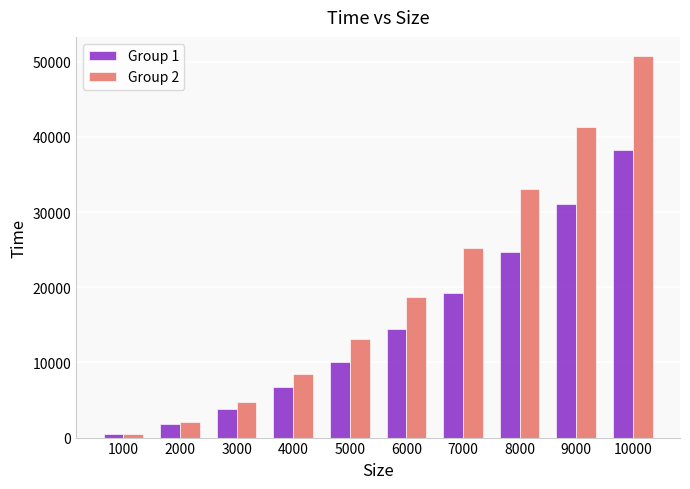

How many bars are there in total?

20